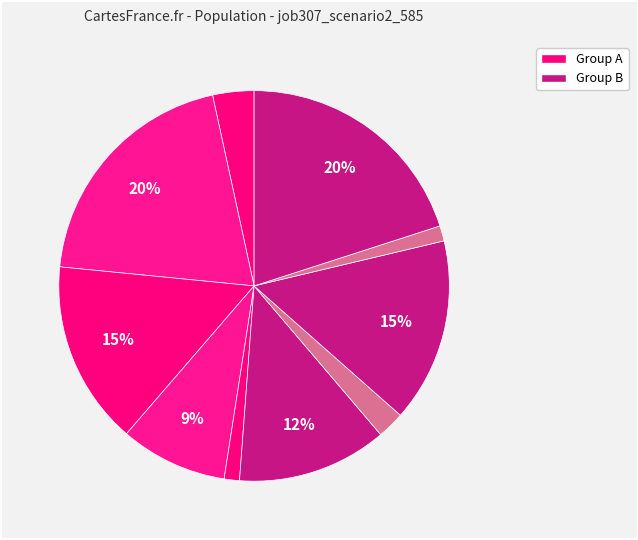

How many segments does this pie chart have?

10